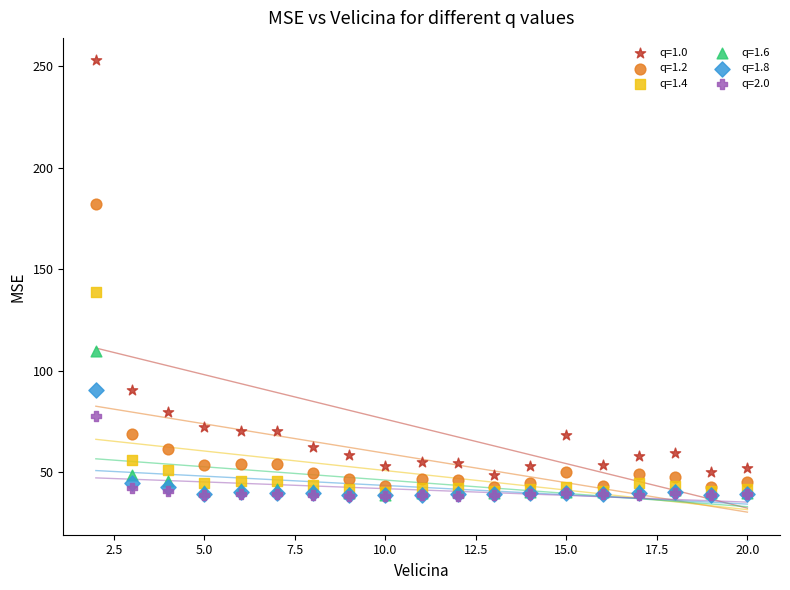

Across all series, what Y value is closest to 145?

138.6